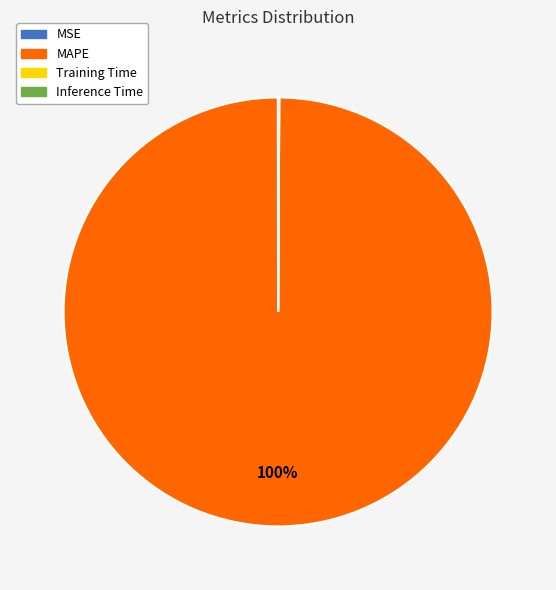

To the nearest percent, what is the difference between the largest and smallest slice percentages?

100%